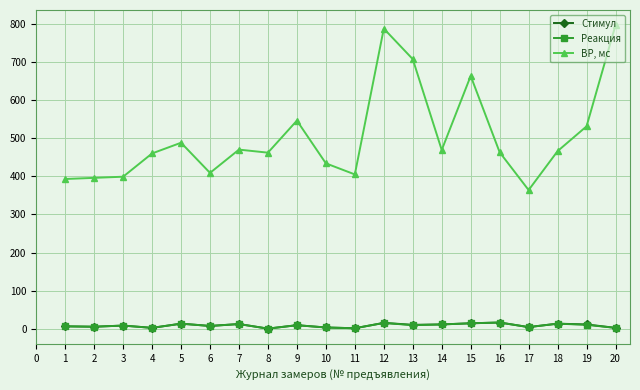

Which series has the largest range (max minus min)?

ВР, мс